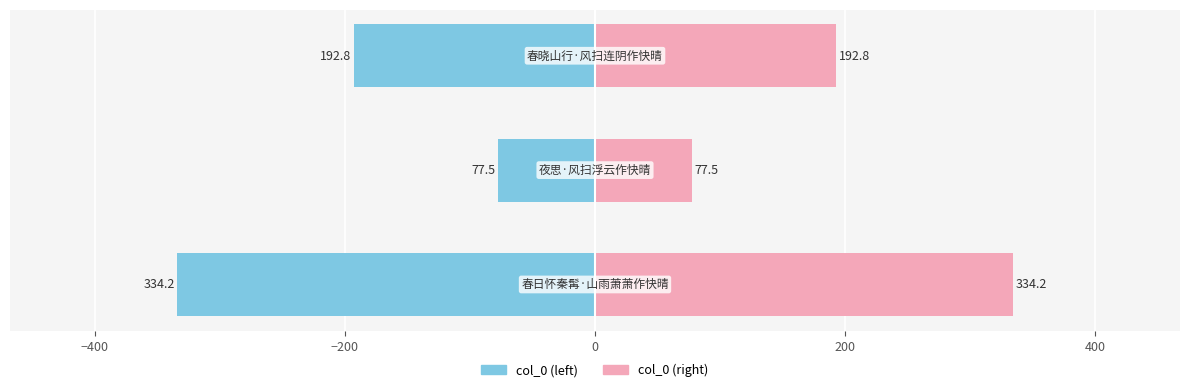

What is the highest value of the col_0 (right) series?

334.2